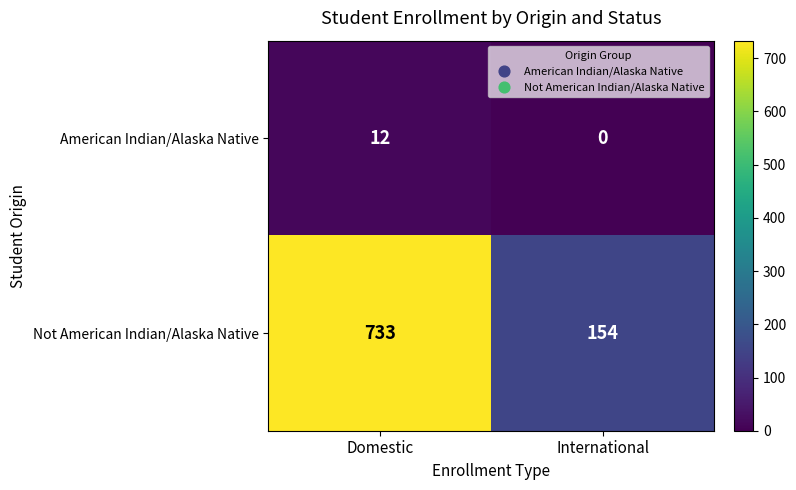

List the series in order of their overall mean, highest first.

Not American Indian/Alaska Native, American Indian/Alaska Native